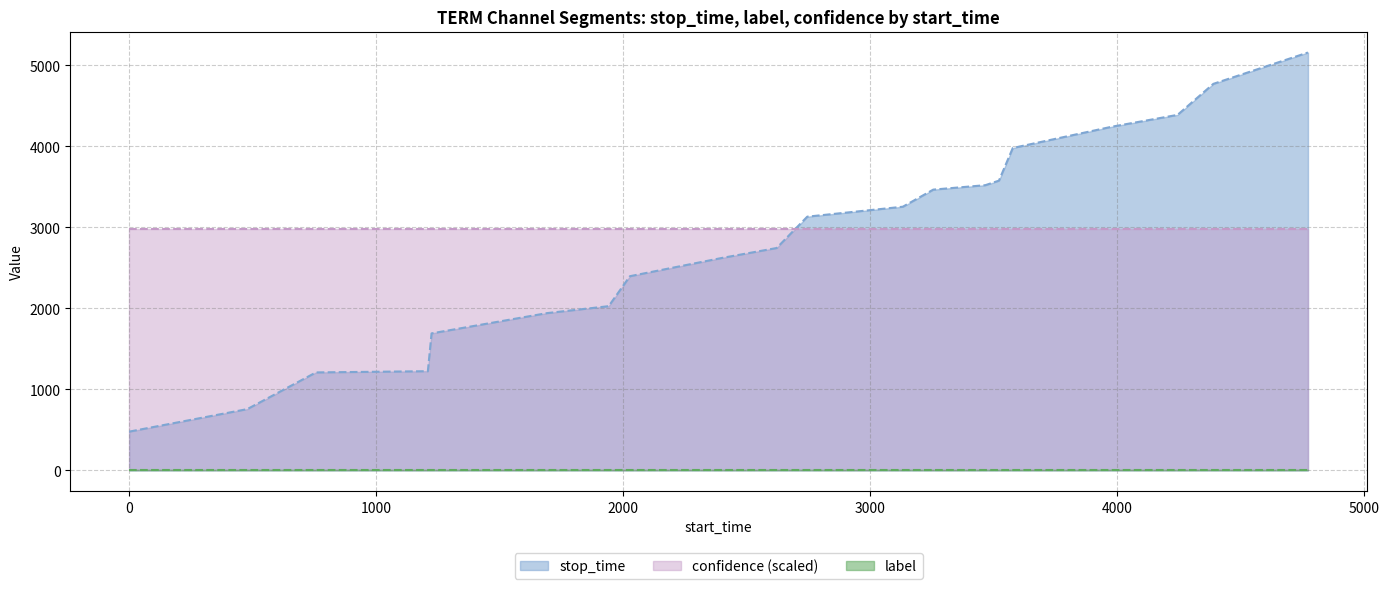

At which label is stop_time closest to 2818?

2622